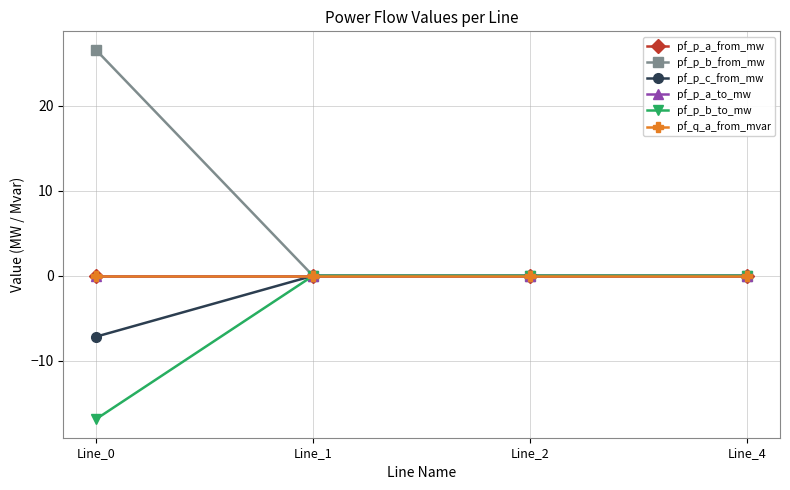

What is the minimum value shown in the chart?

-16.9